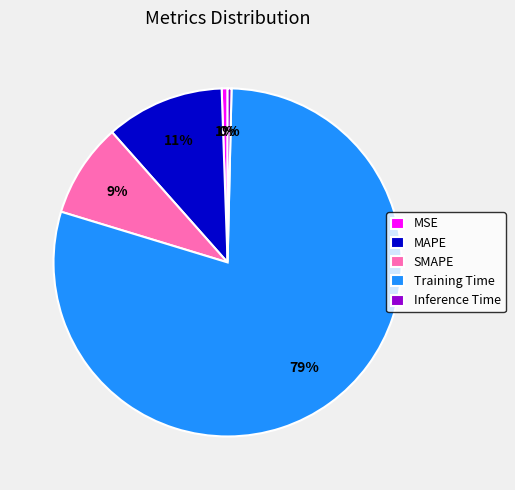

To the nearest percent, what is the difference between the largest and smallest slice percentages?

79%